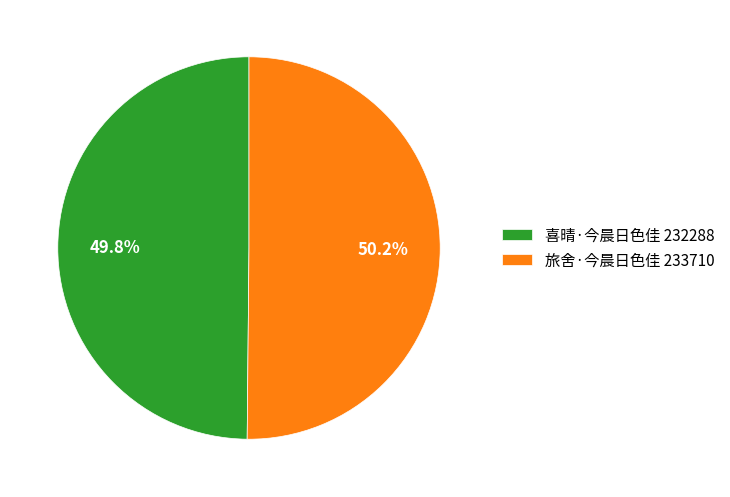

To the nearest percent, what portion does 喜晴·今晨日色佳 represent?

50%